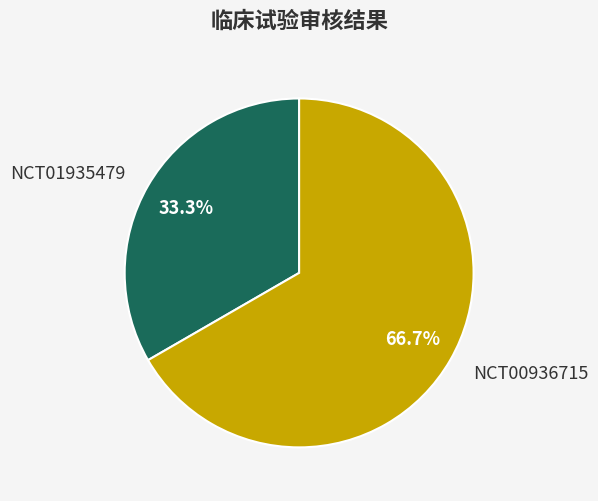

To the nearest percent, what is the average slice percentage?

50%